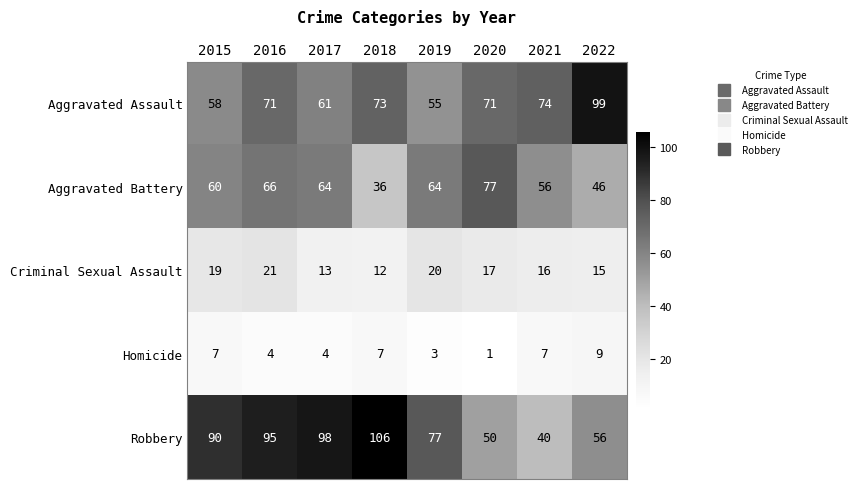

Between 2017 and 2021, which series saw the biggest shift?

Robbery